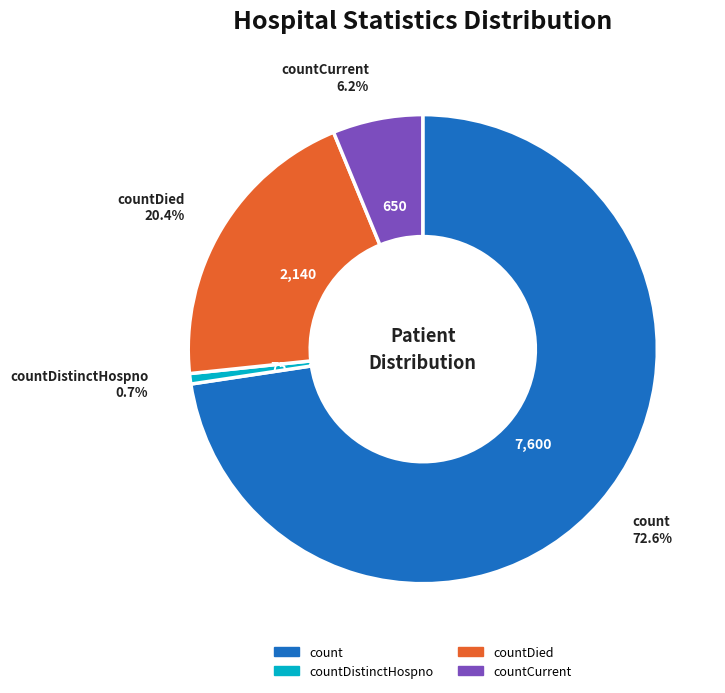

To the nearest percent, what is the difference between the largest and smallest slice percentages?

72%